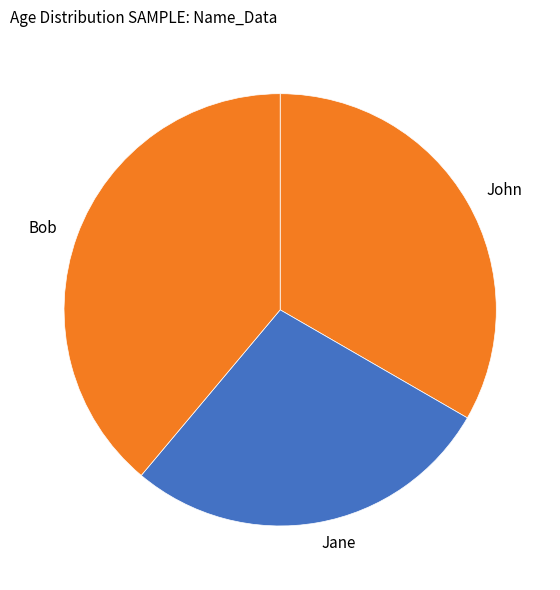

Rank the categories by value from highest to lowest.

Bob, John, Jane